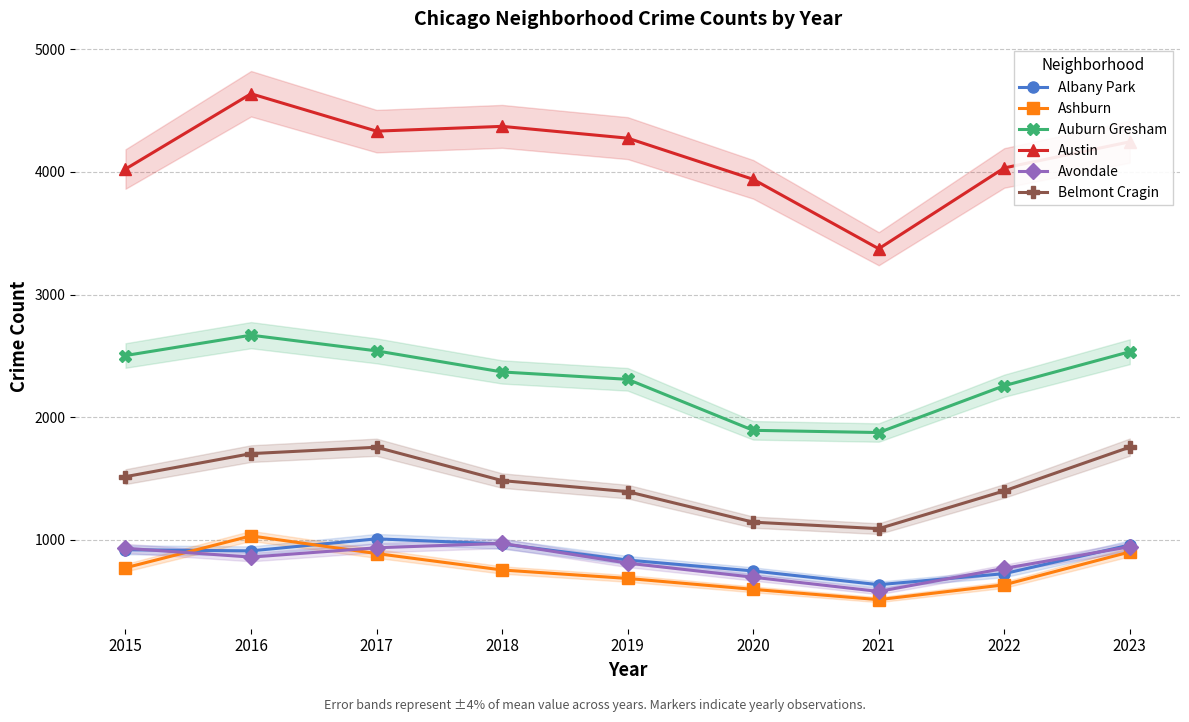

Between 2021 and 2018, which is larger?

2018